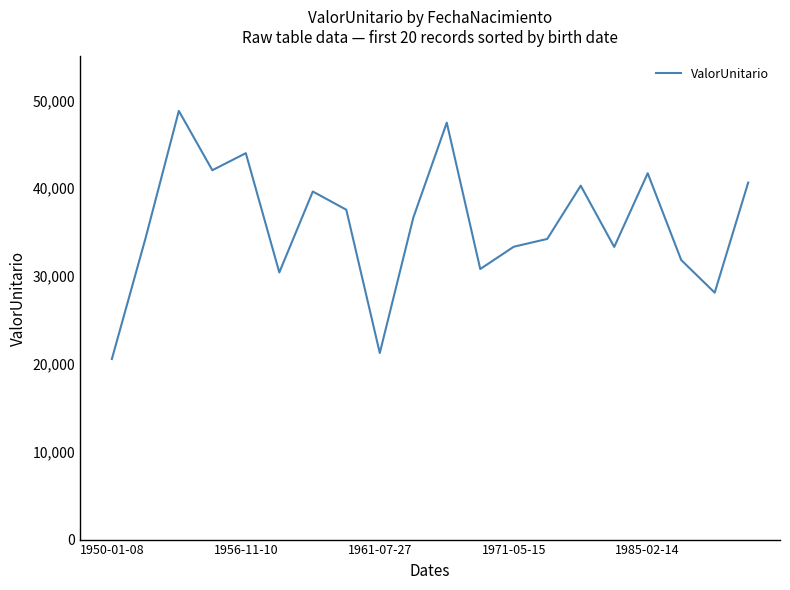

Count the number of categories in the chart.

20